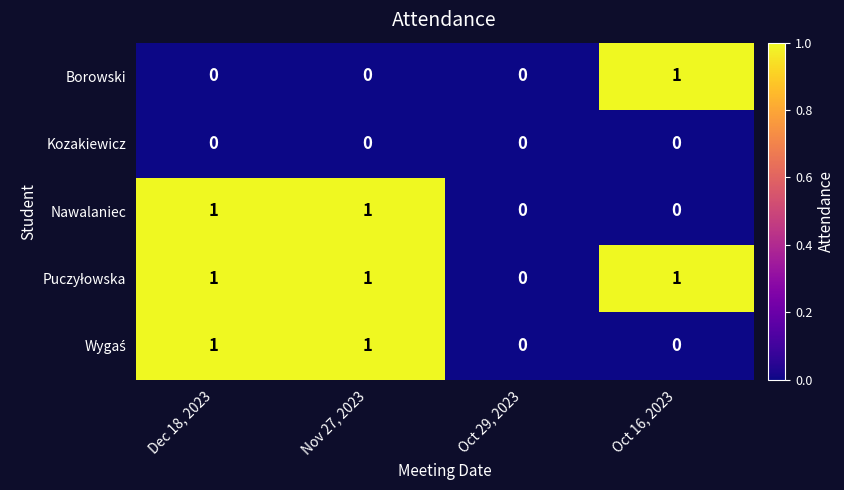

What is the greatest value displayed?

1